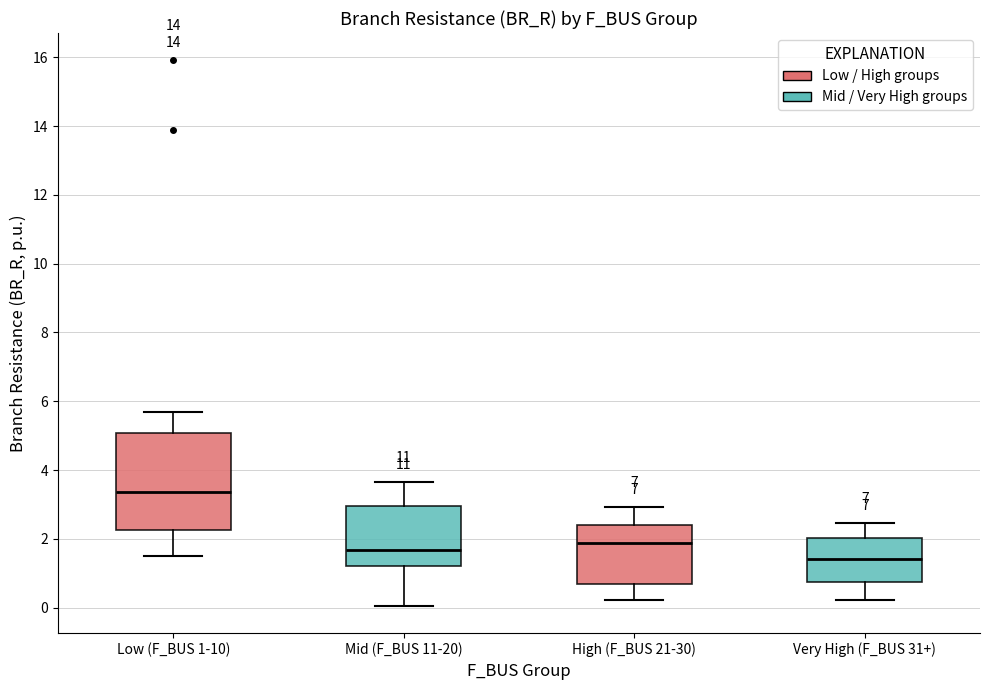

Which box is the tallest, from its lower edge to its upper edge?

Low (F_BUS 1-10)